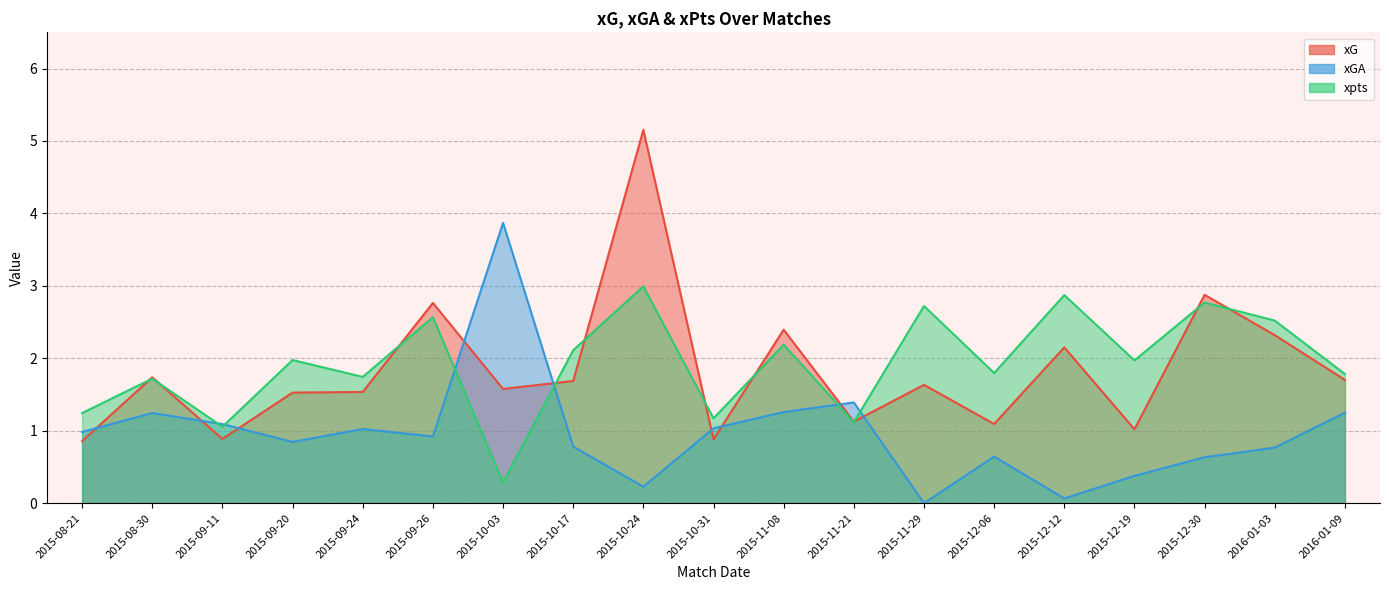

What is the sum of the xGA values at 2015-10-03 and 2015-08-30?

5.1